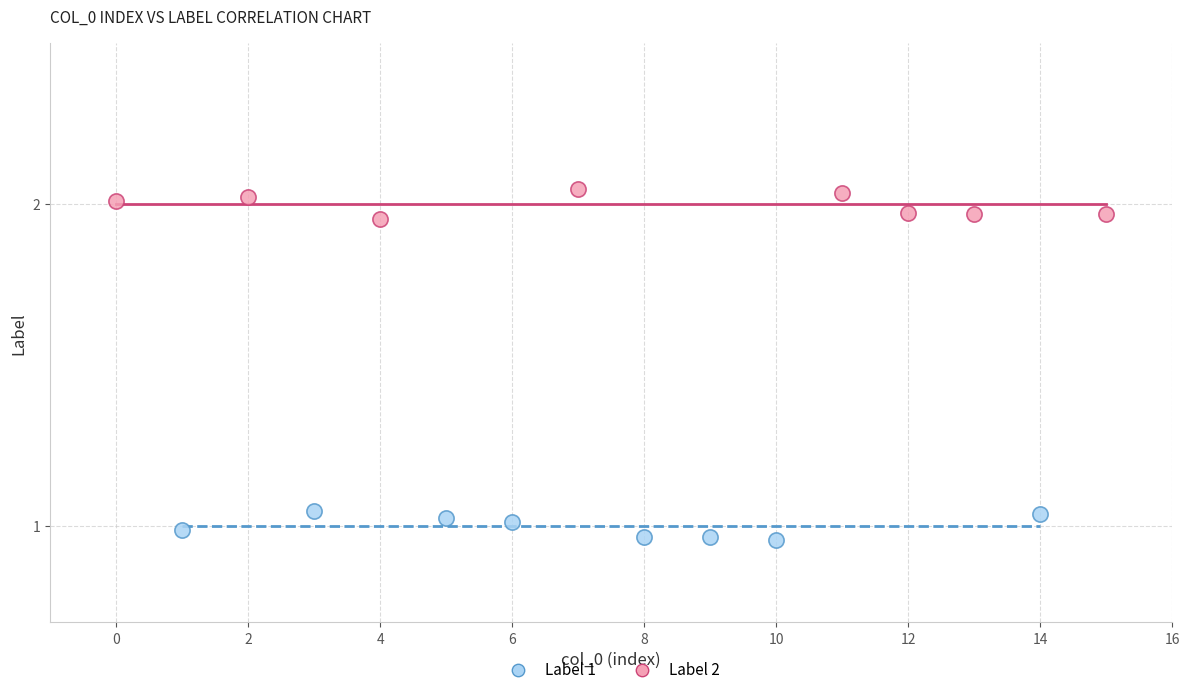

Which series contains the lowest Y value?

Label 1